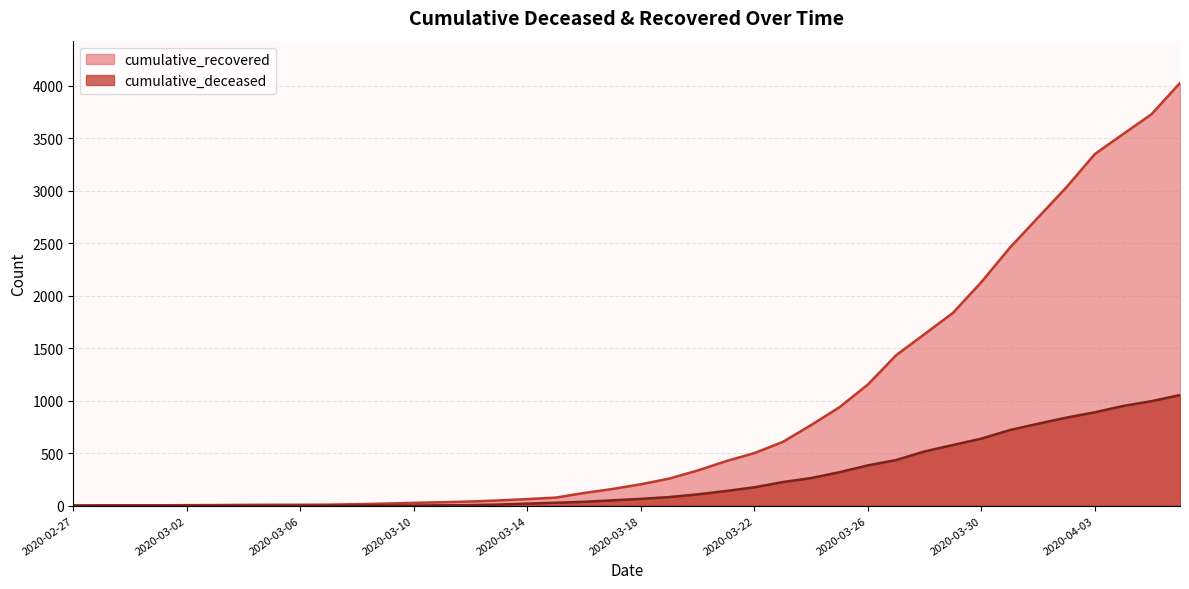

True or false: cumulative_deceased and cumulative_recovered cross at least once.

False